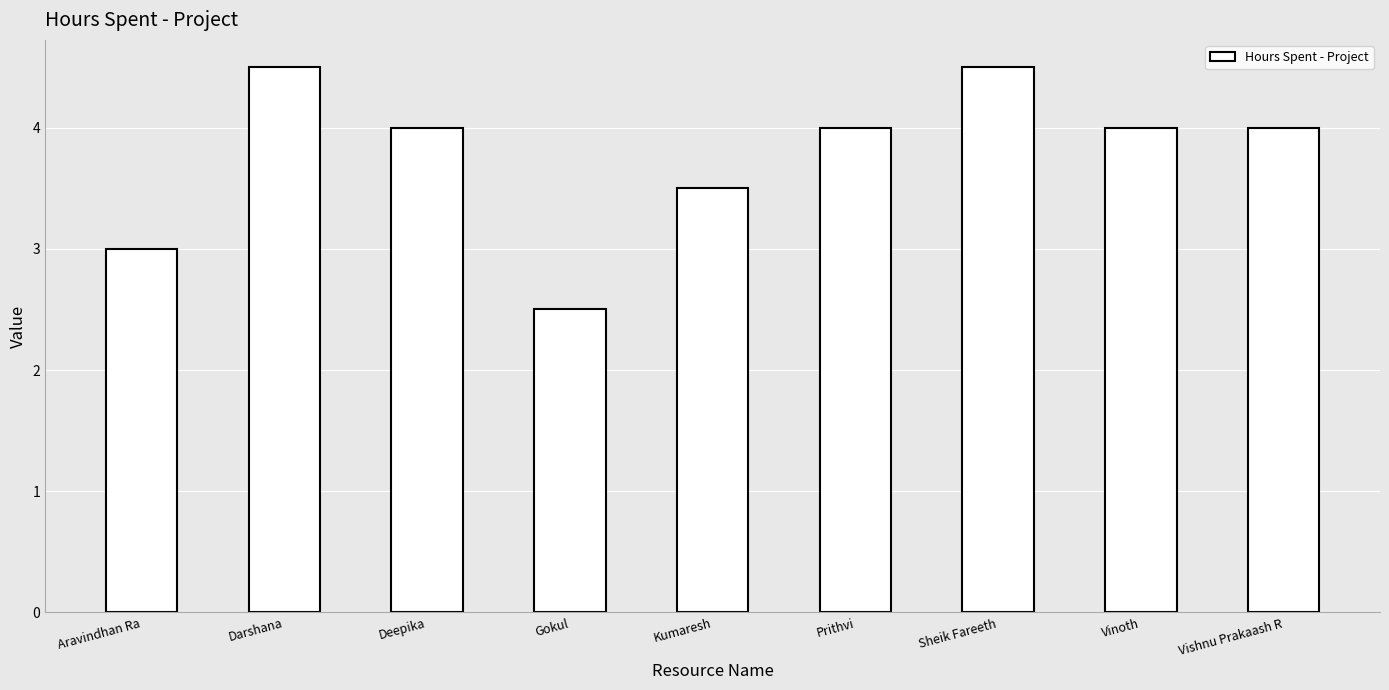

What is the minimum value shown in the chart?

2.5